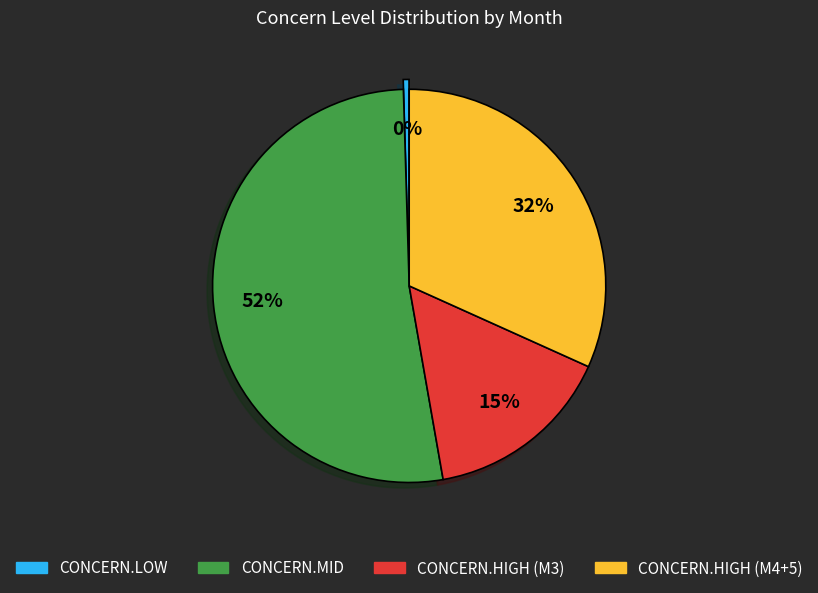

Is there any slice that represents more than half of the pie?

Yes